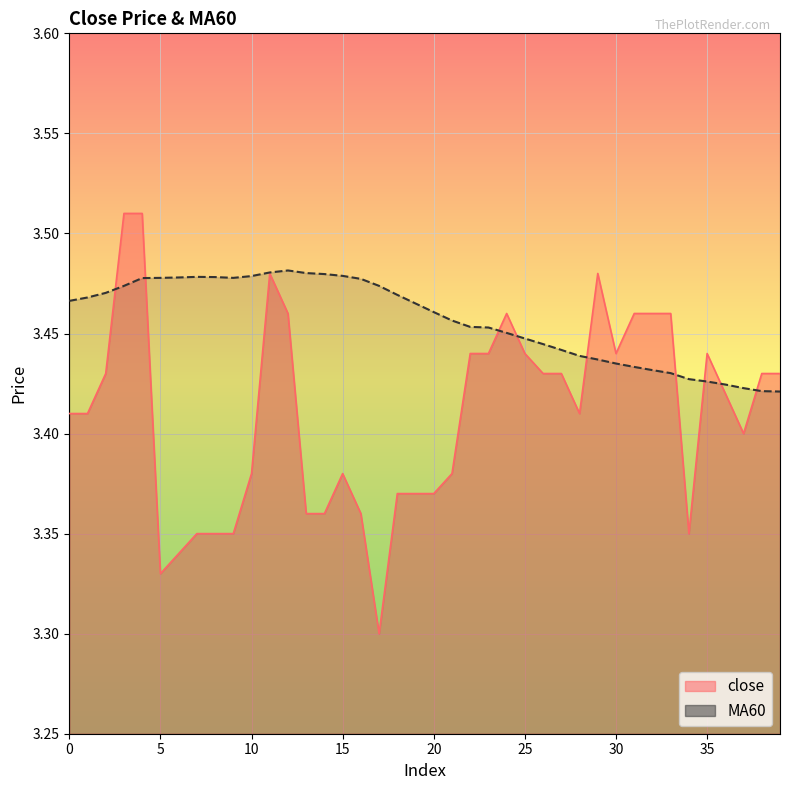

Does the chart display data point markers on the line(s)?

No